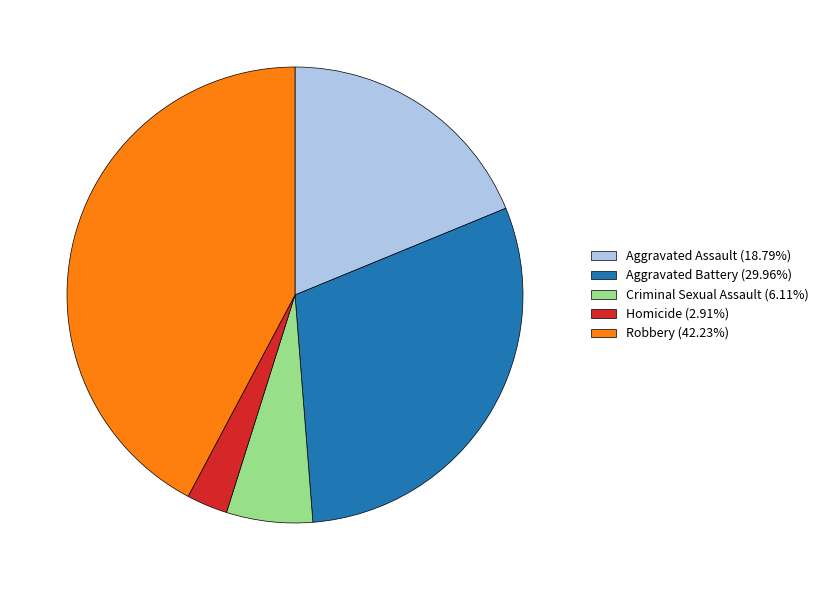

Count the number of slices in the pie.

5